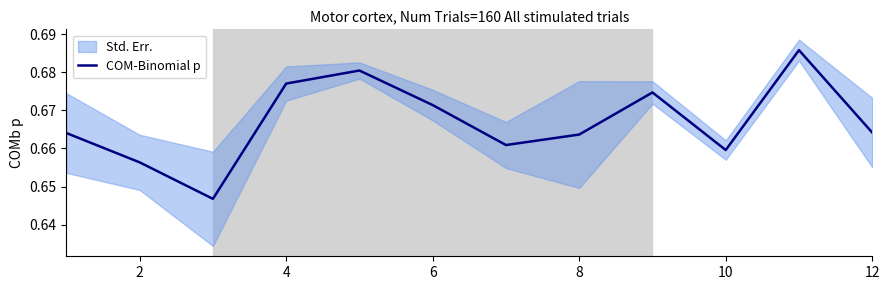

Count the values in the range 0 to 1.

12